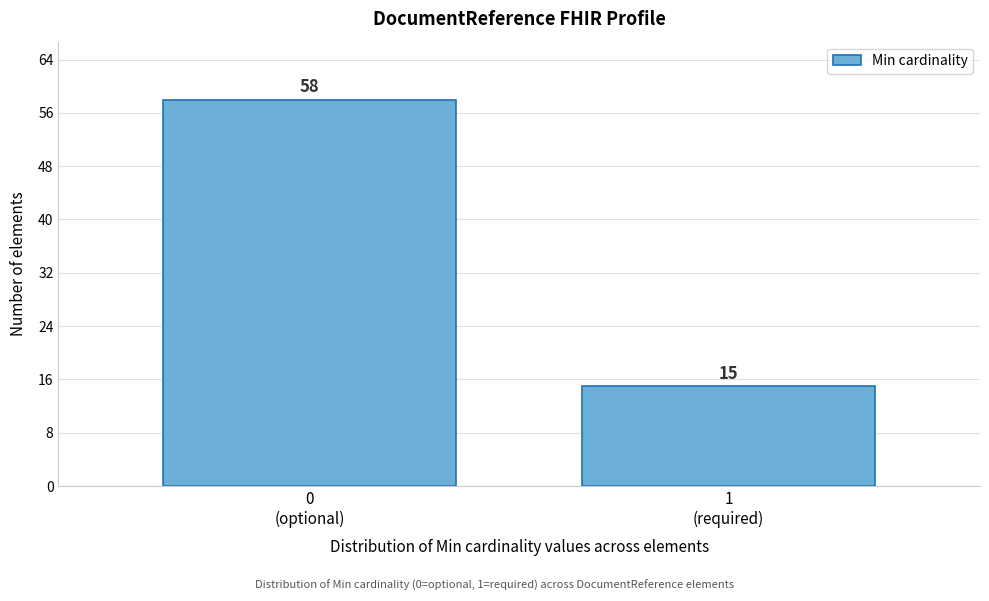

Reading right to left, list all the values displayed in this chart.

15	58